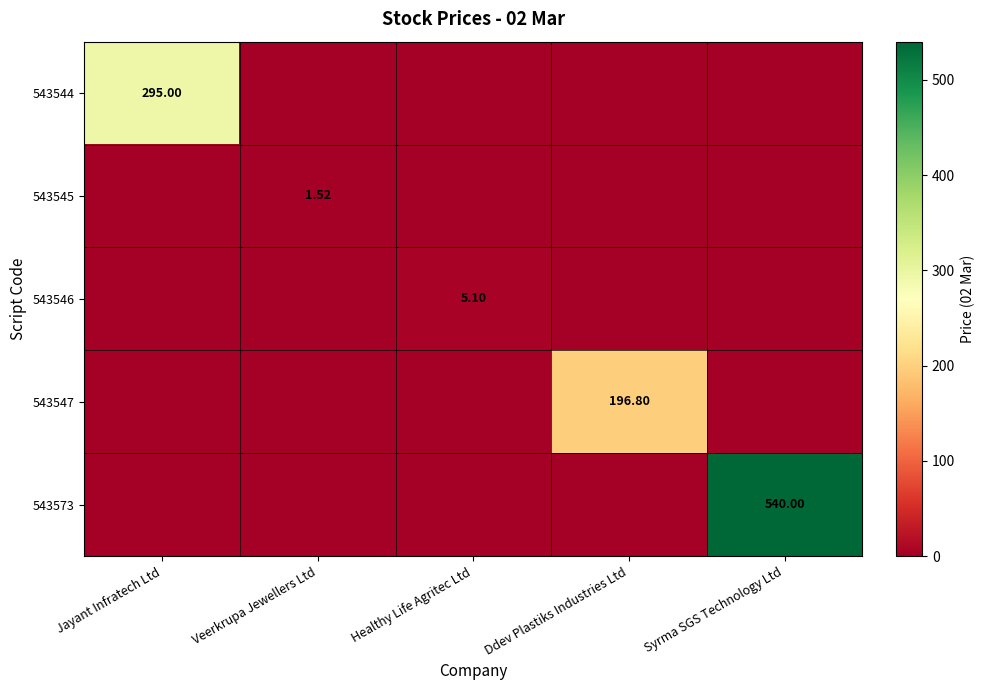

Between Jayant Infratech Ltd and Veerkrupa Jewellers Ltd, which series saw the biggest shift?

543544